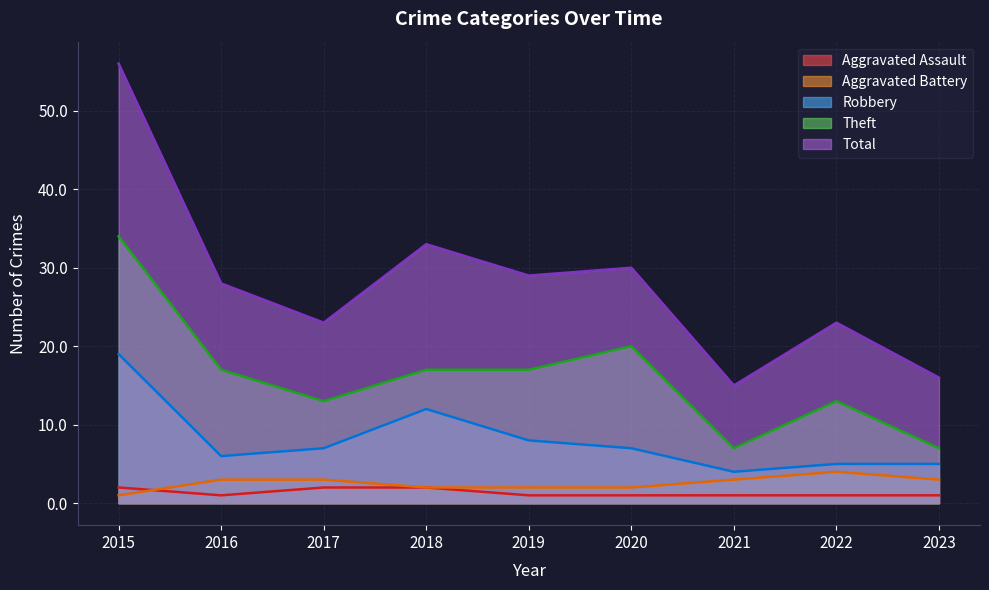

What is the total value across all series at 2017?

48